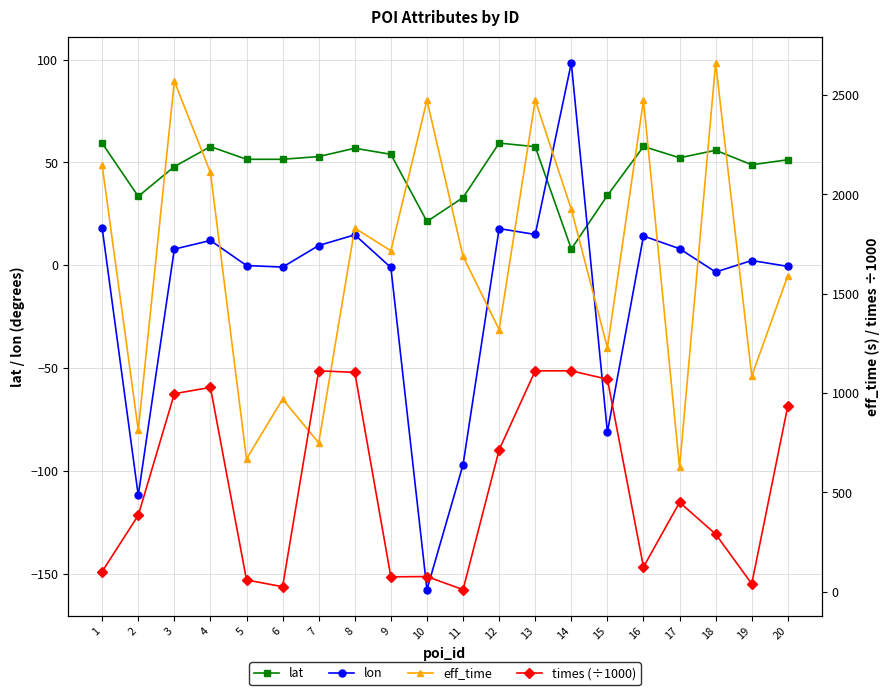

How many interior local valleys does the lat series have?

6